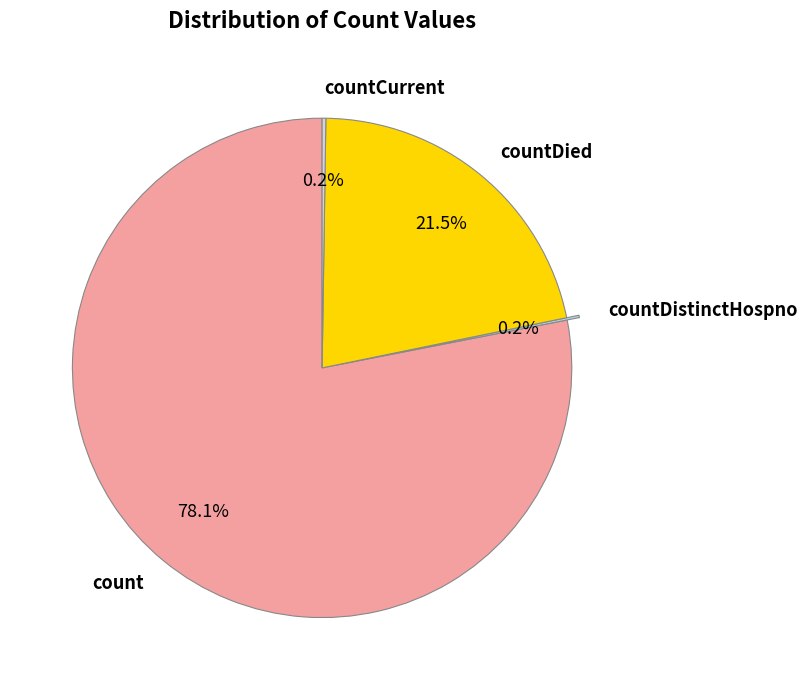

What portion of the pie excludes count?

21.9%